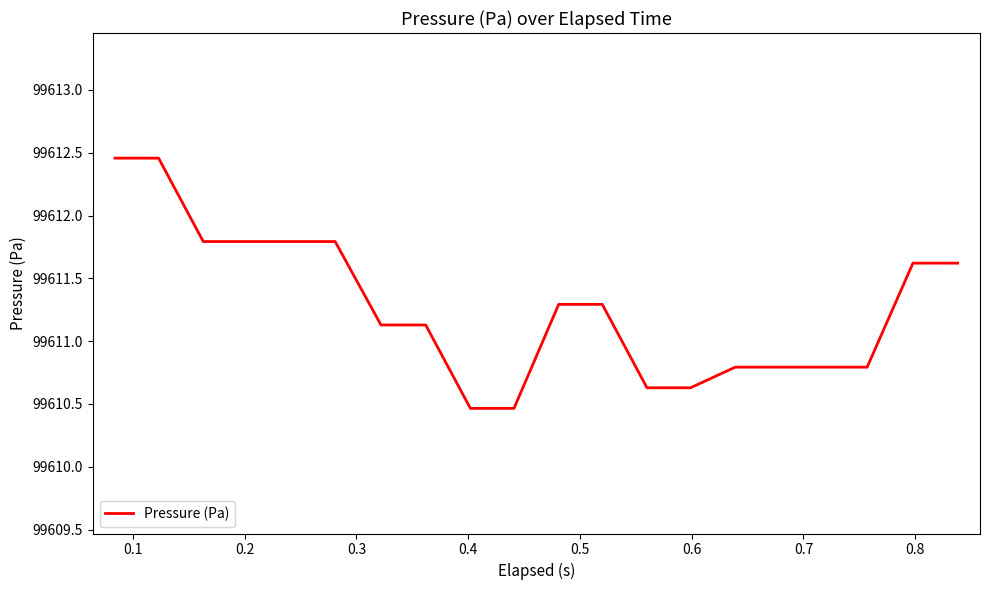

What is the sum of all values?

1992225.5